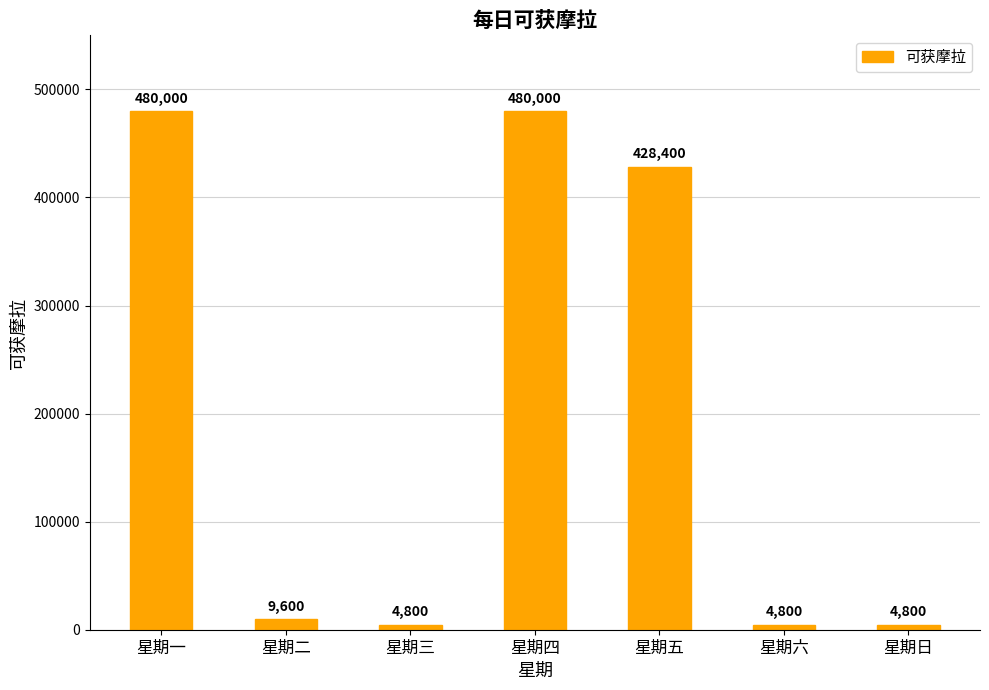

How many values are below 9600?

3